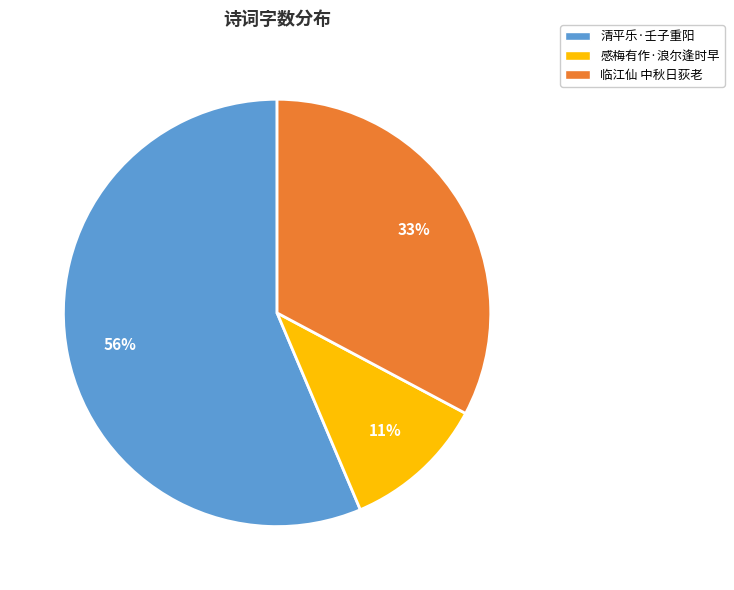

What percentage is the 感梅有作·浪尔逢时早 slice, to the nearest percent?

11%